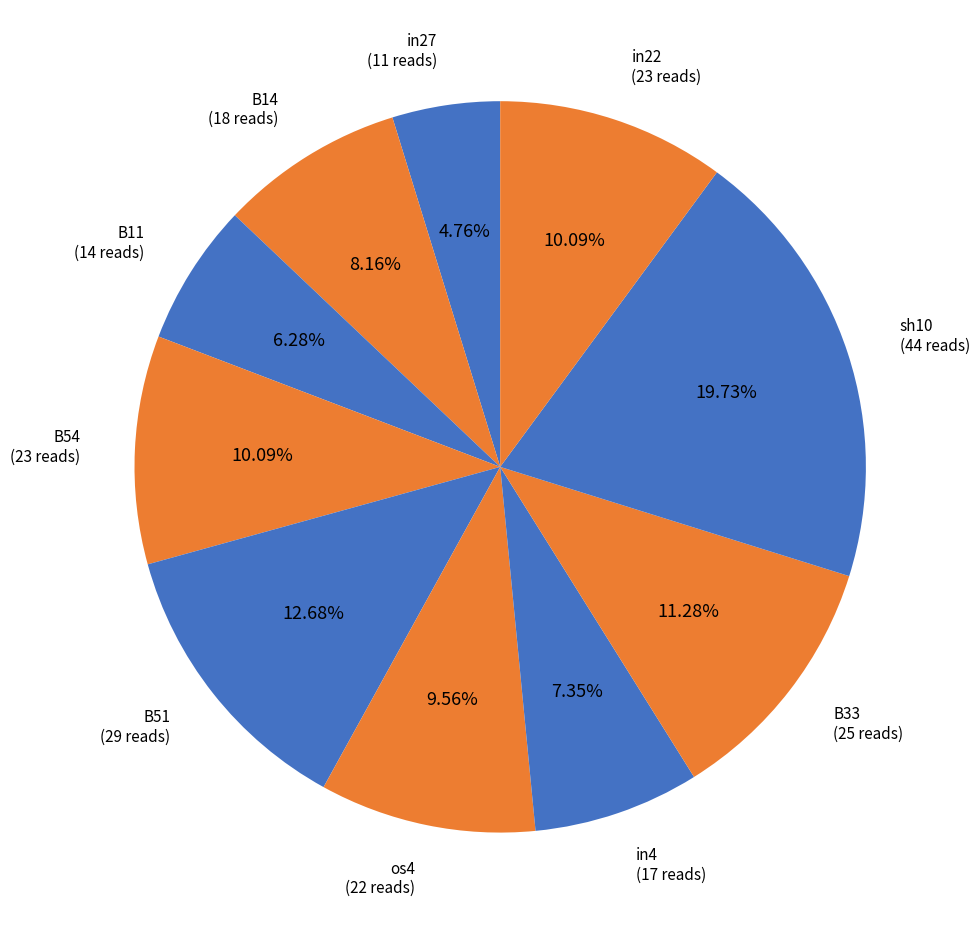

Count the number of slices in the pie.

10